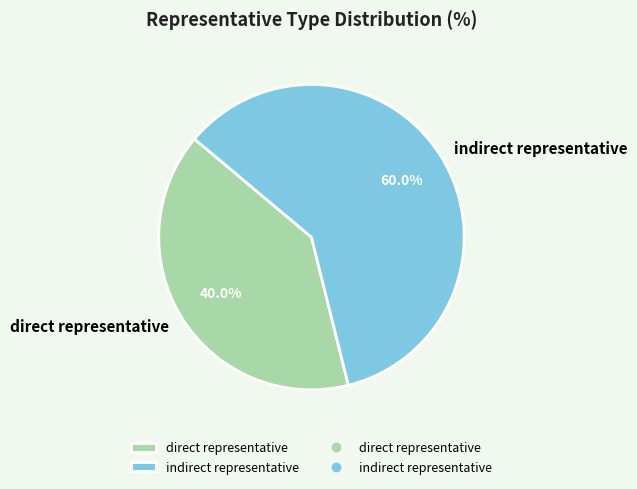

To the nearest percent, what is the average slice percentage?

50%